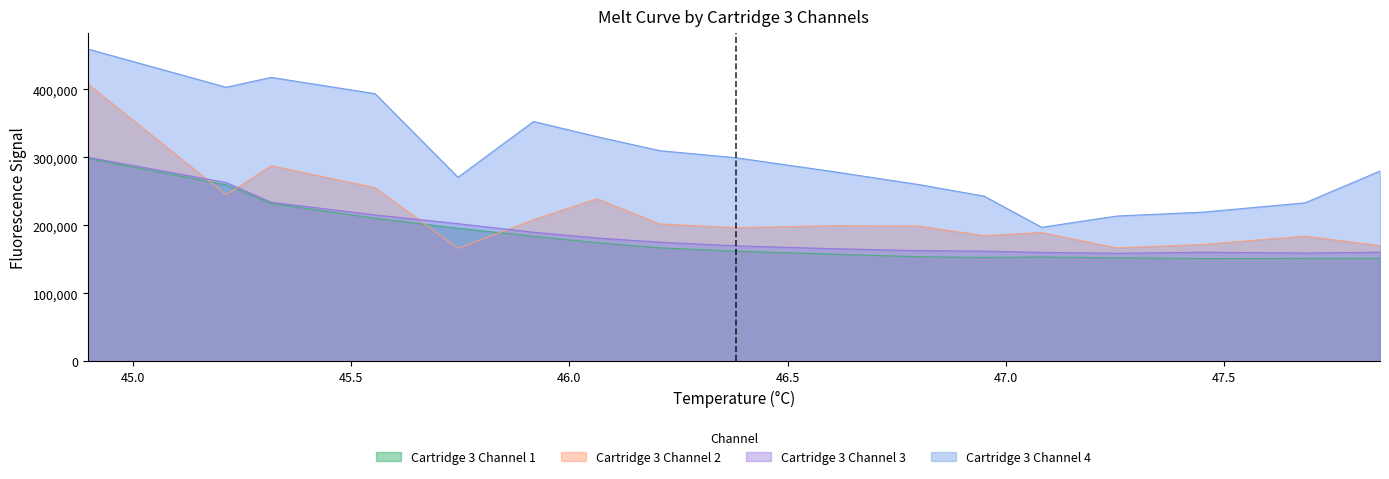

True or false: Cartridge 3 Channel 4 and Cartridge 3 Channel 1 intersect in this chart.

False